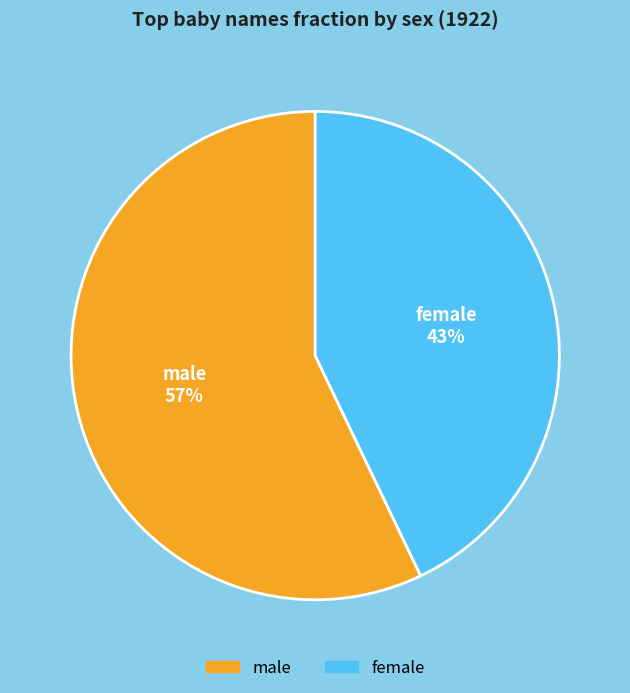

To the nearest percent, what is the difference between the largest and smallest slice percentages?

14%